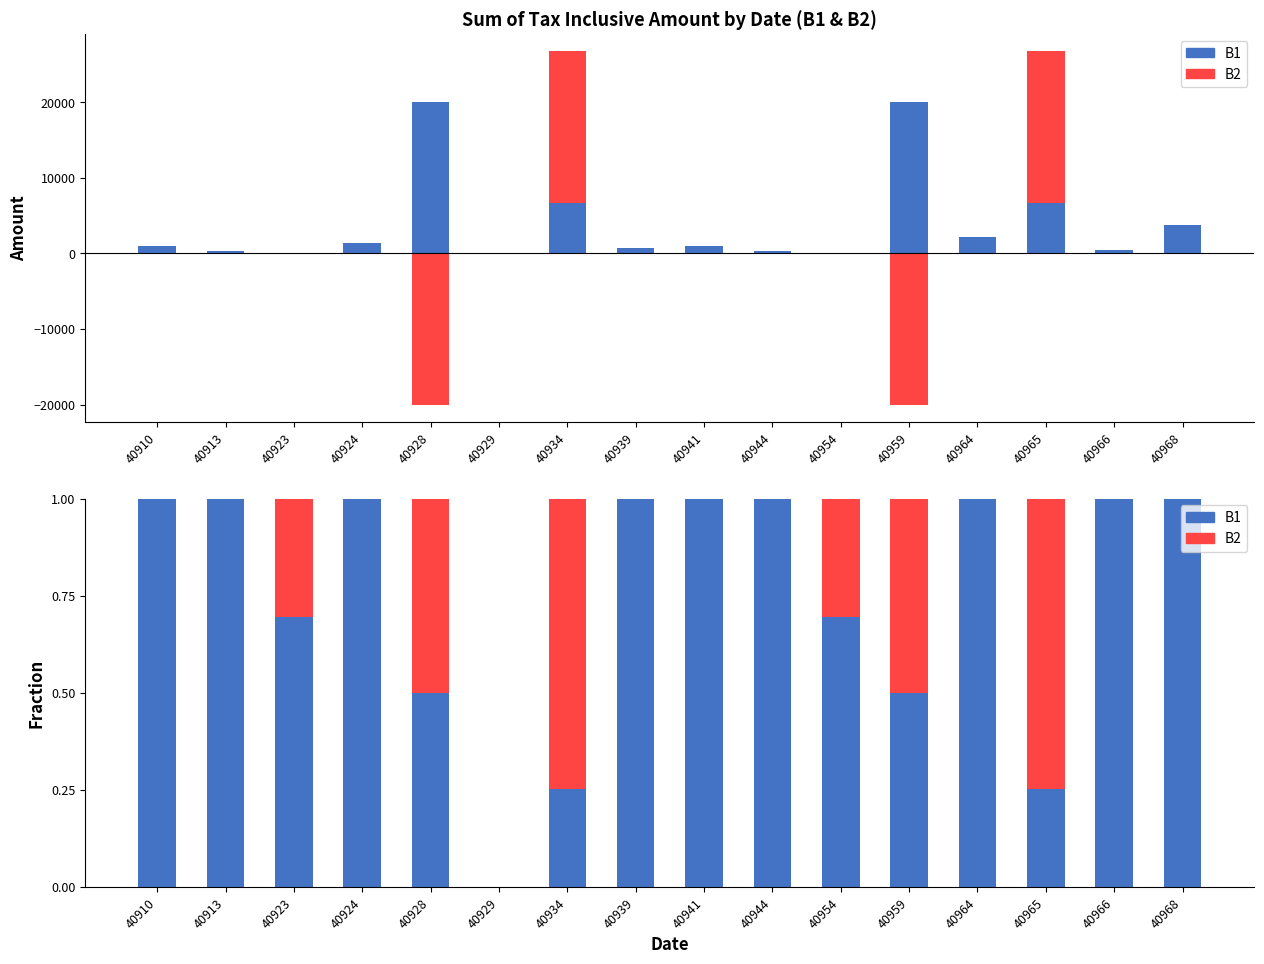

At which category is the sum across all series the highest?

40910